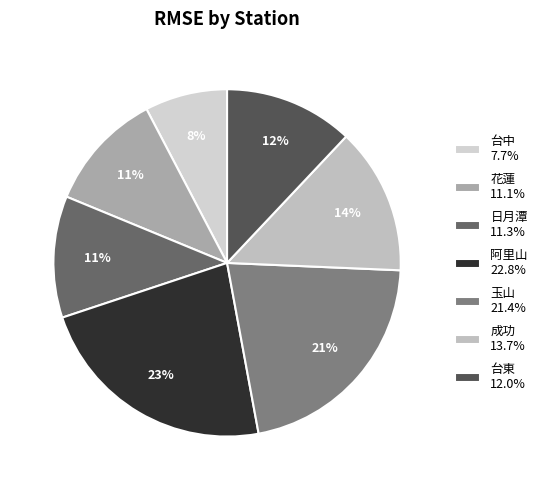

Between 台中 and 阿里山, which is larger?

阿里山